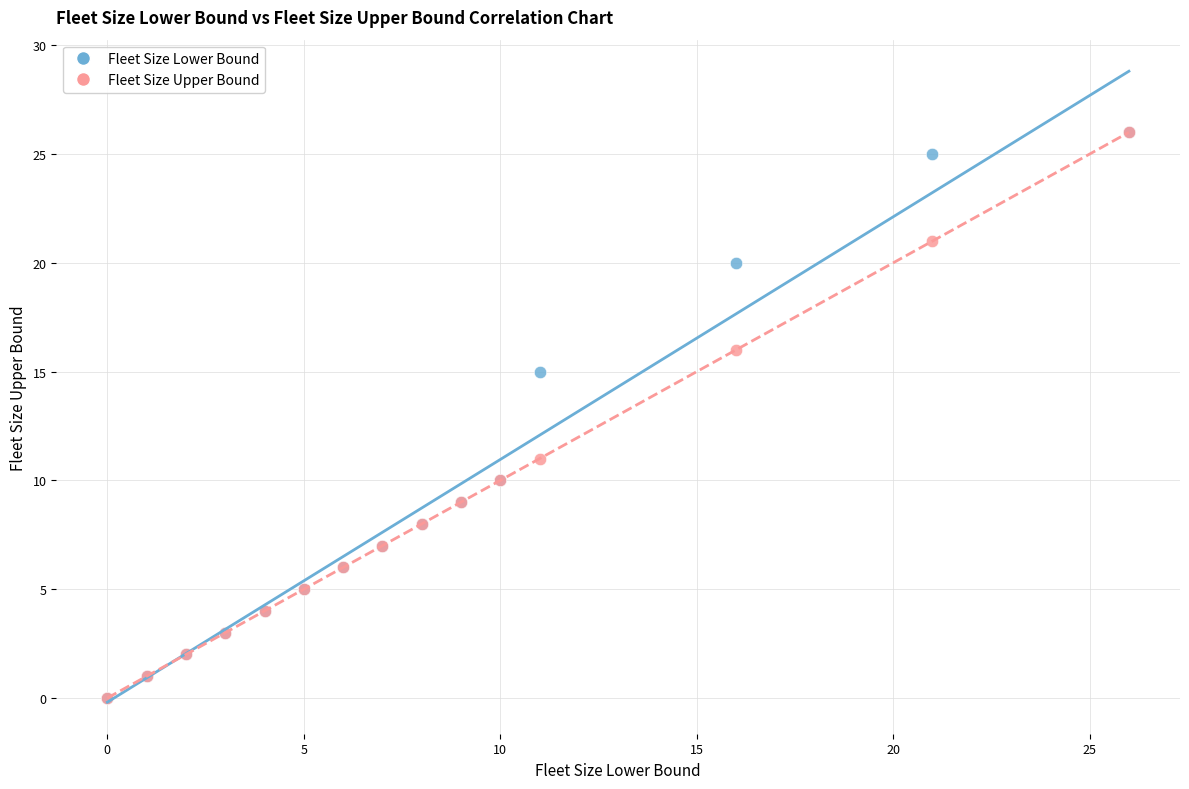

What are all the series names shown in the legend?

Fleet Size Lower Bound, Fleet Size Upper Bound